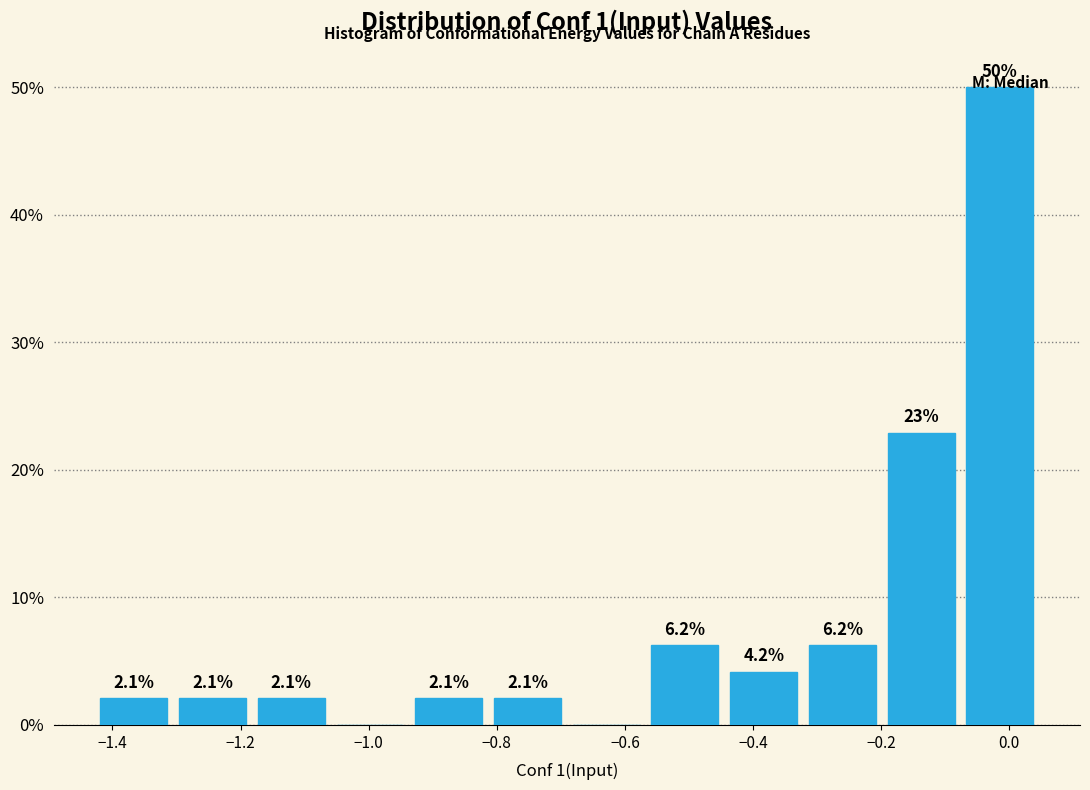

Over which range of the x-axis is the bar tallest?

-0.08 to 0.04